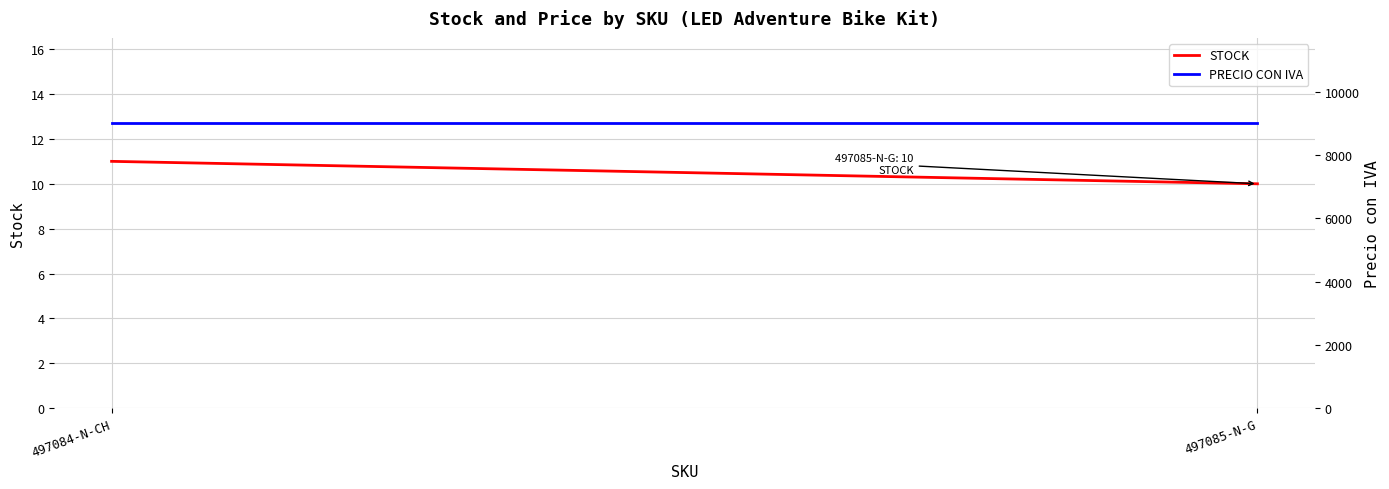

Rank the series at 497085-N-G from lowest to highest value.

STOCK, PRECIO CON IVA